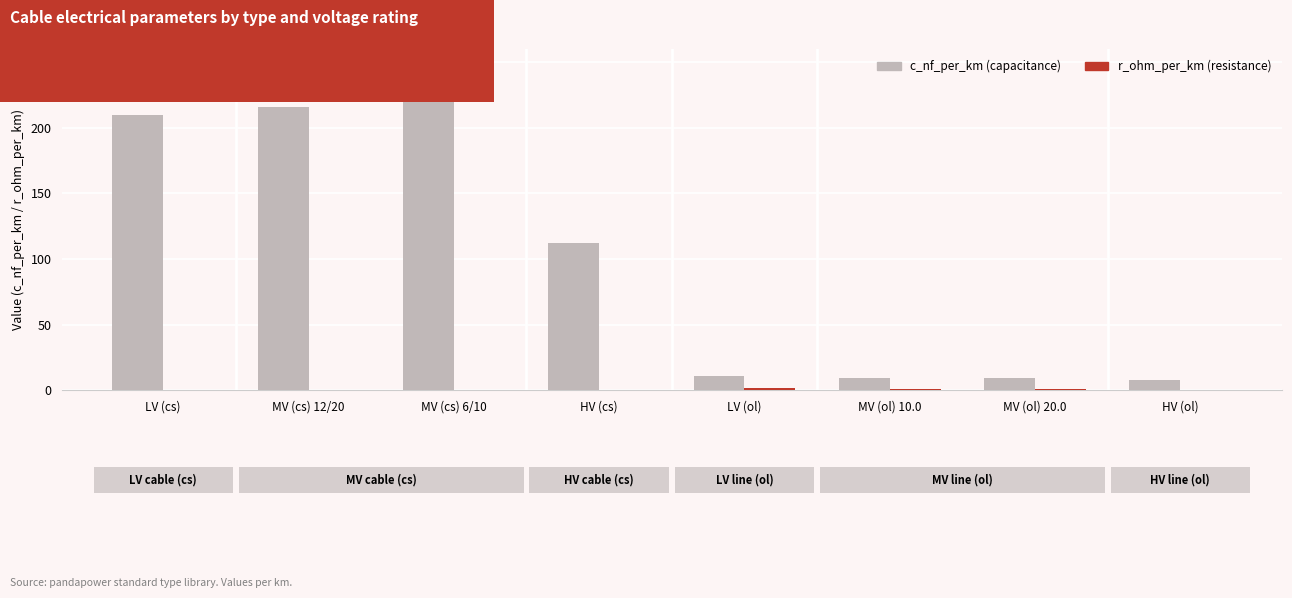

How many categories are shown in the chart?

8